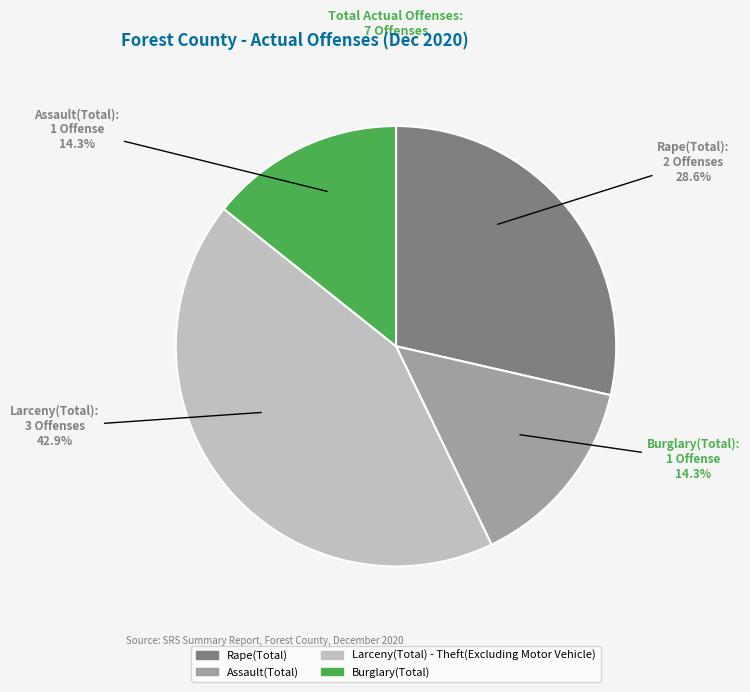

What percentage do Rape(Total) and Burglary(Total) together represent?

42.9%